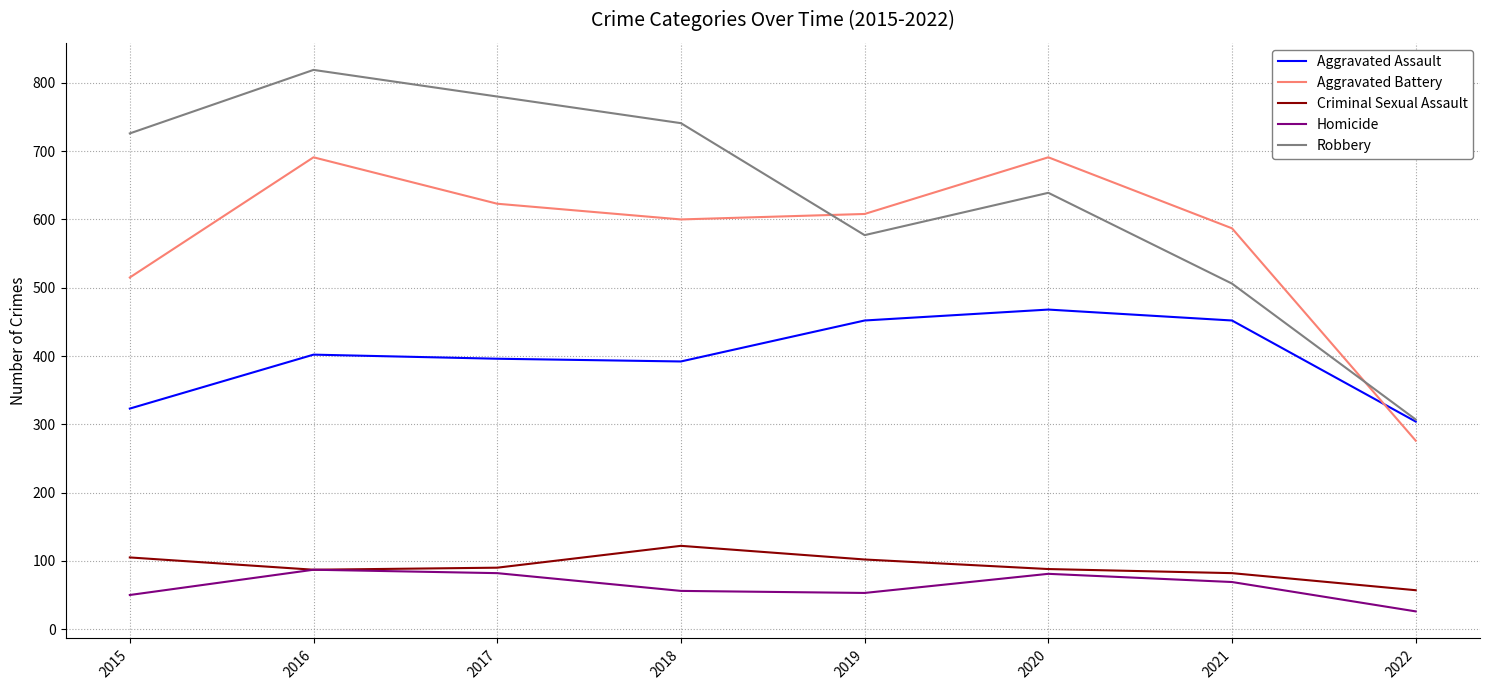

Where is Robbery nearest to the value 563?

2019